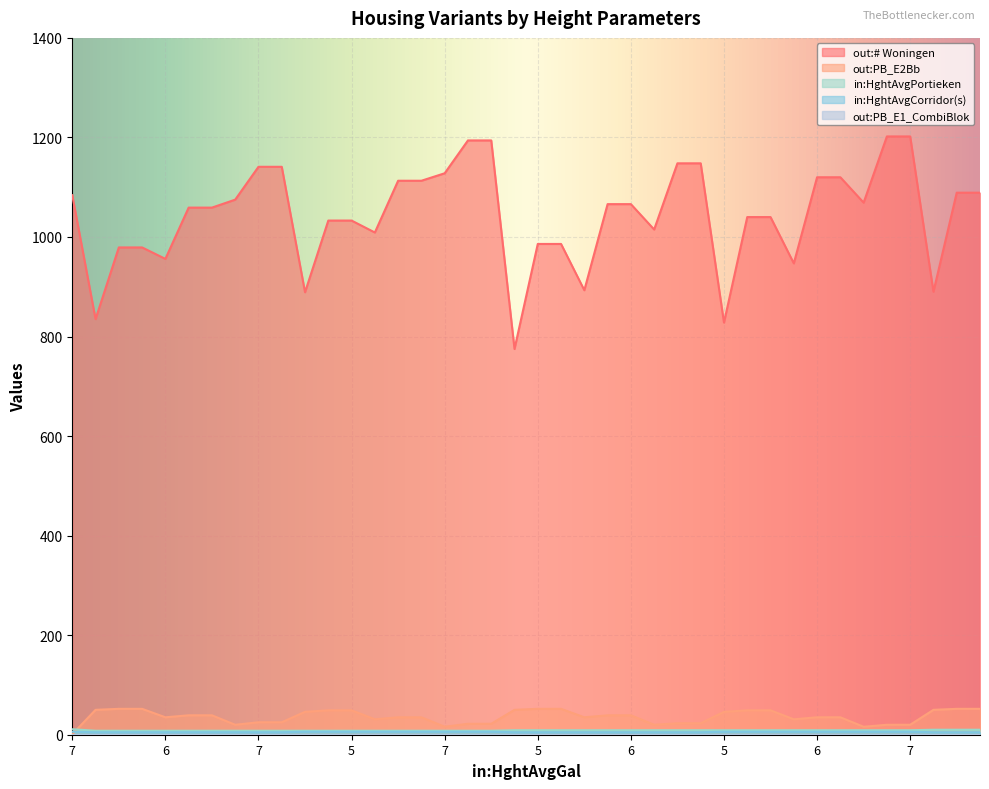

At which label does out:PB_E2Bb first exceed 35?

5